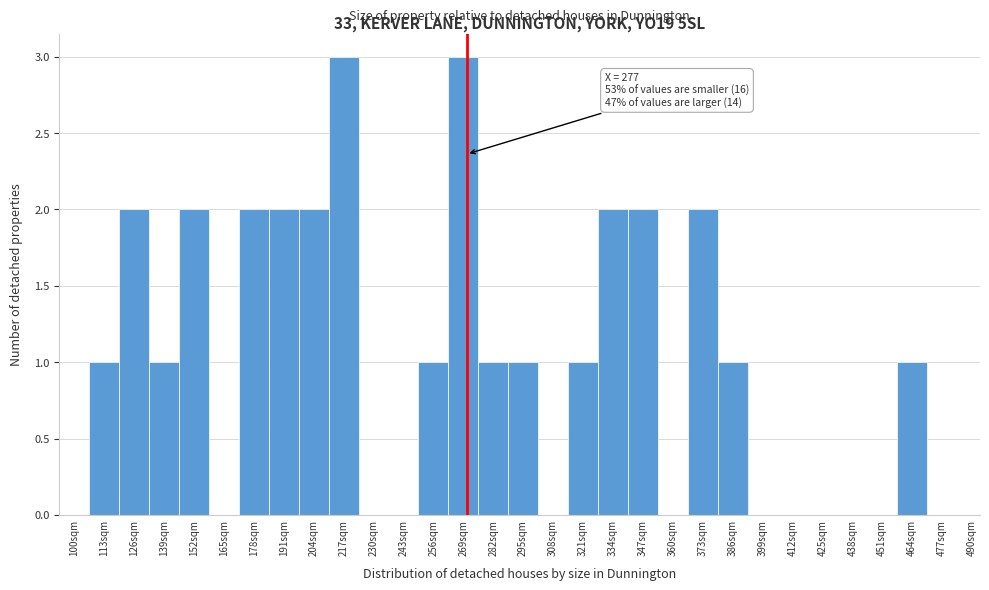

Which has a higher value, 373sqm or 425sqm?

373sqm